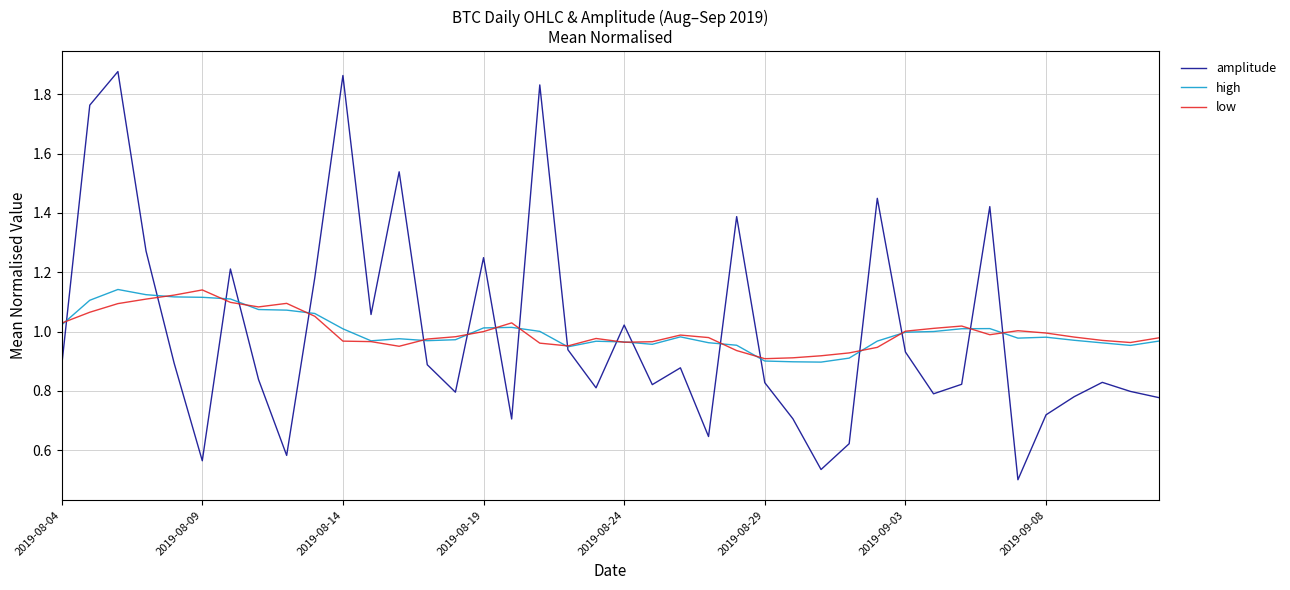

Which series has the widest spread of values?

amplitude